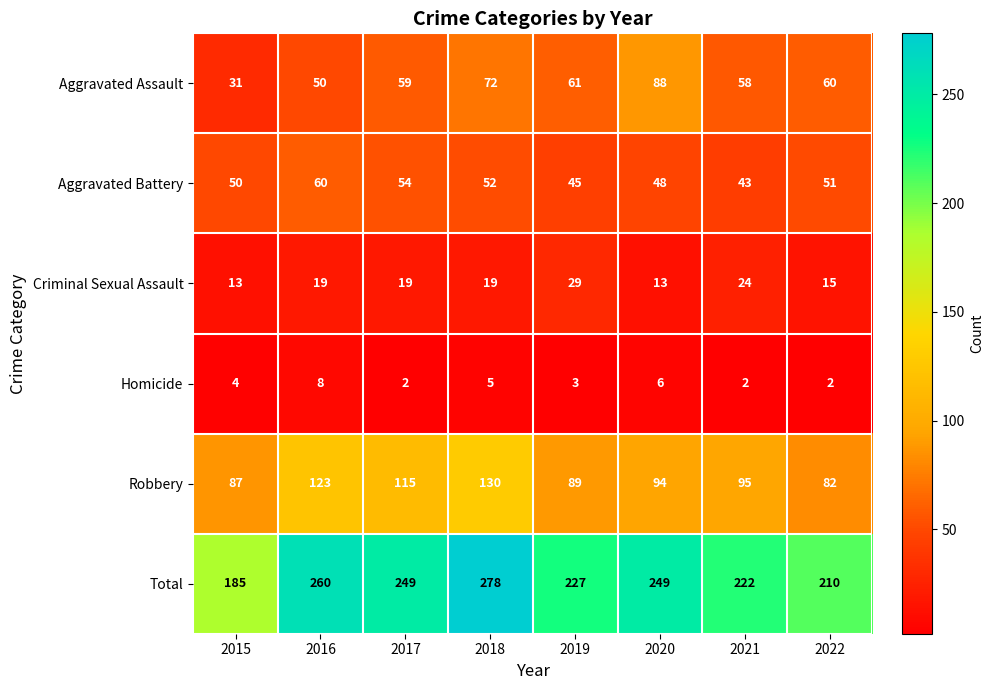

What is the average value of the Robbery series?

102